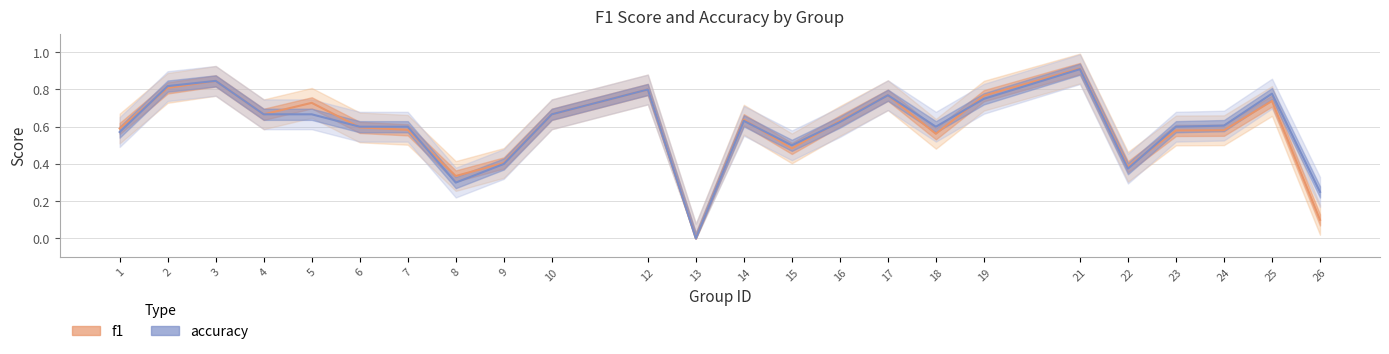

Which series has the largest total across all categories?

accuracy_line